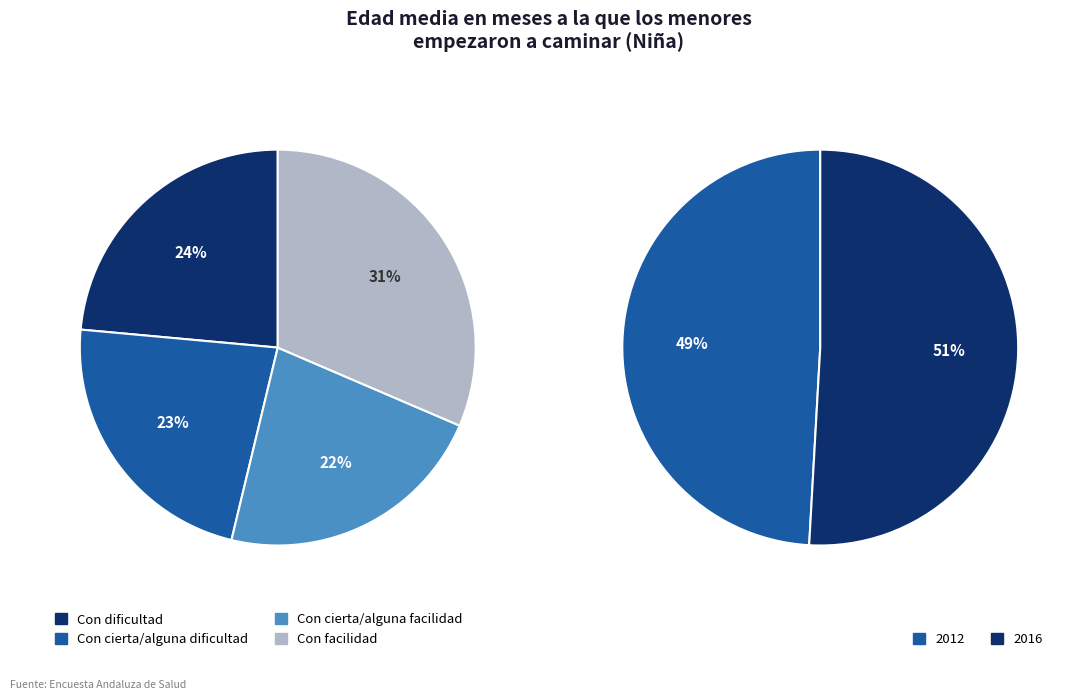

How many slices are in this pie chart?

4